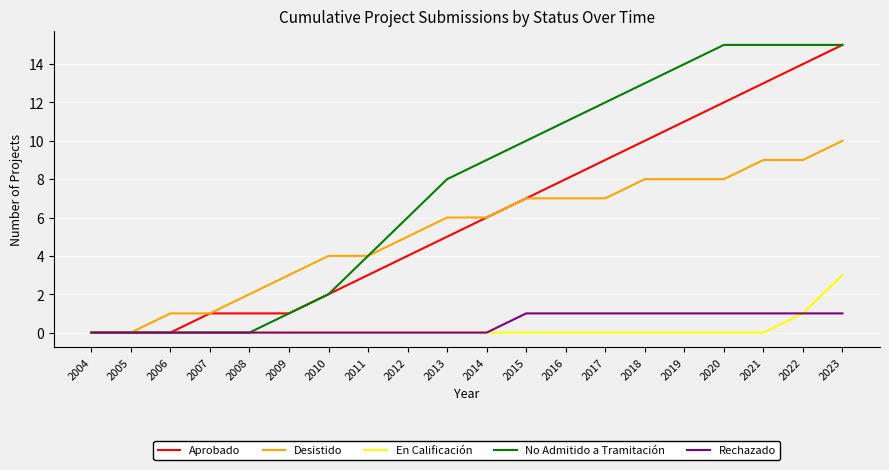

Is the value of Desistido at 2008 greater than the value of Rechazado at 2016?

Yes